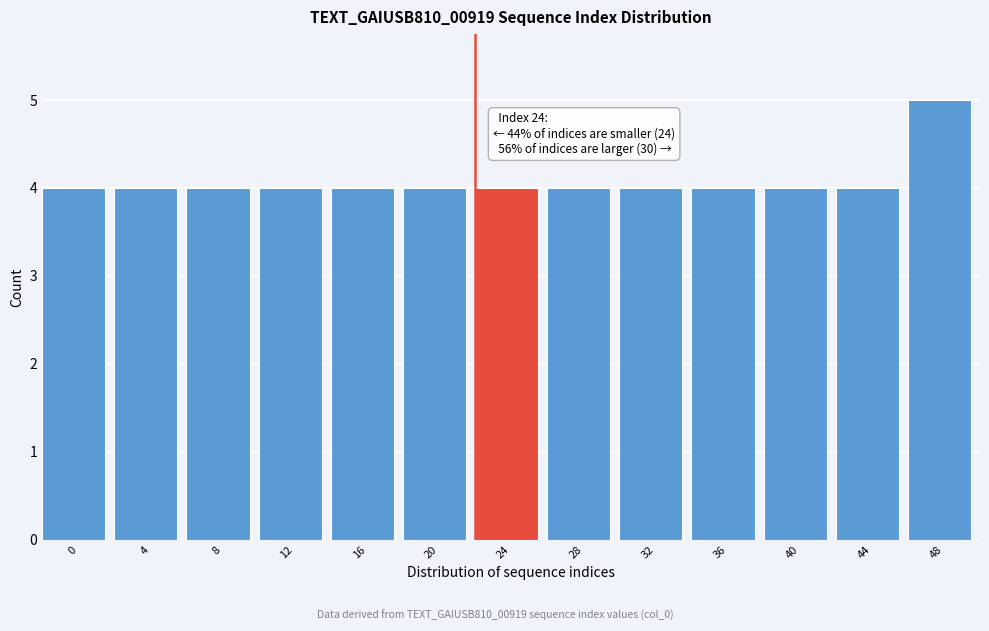

Reading left to right, what are all the values shown in this chart?

4	4	4	4	4	4	4	4	4	4	4	4	5